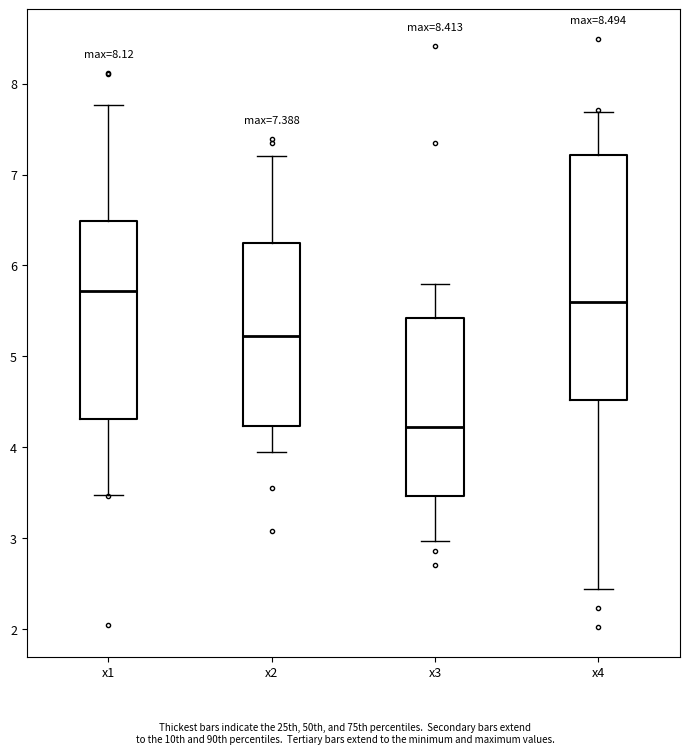

Which box is the tallest, from its lower edge to its upper edge?

x4